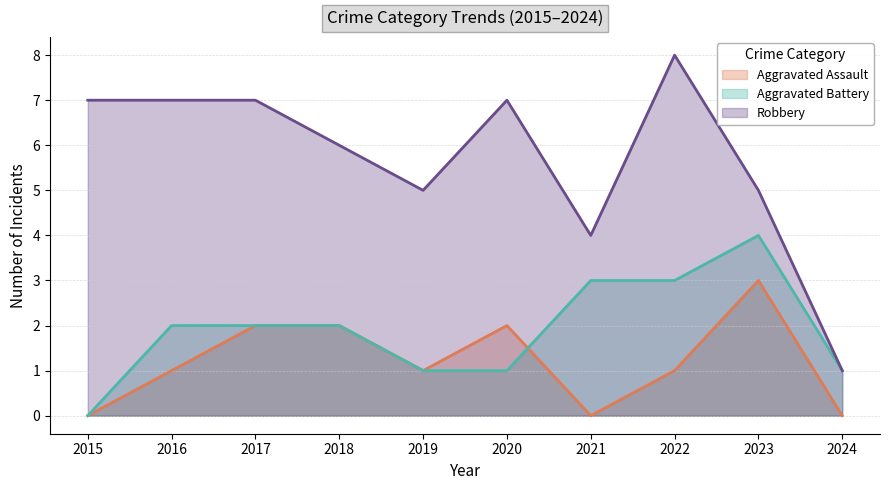

True or false: Robbery and Aggravated Assault cross at least once.

False